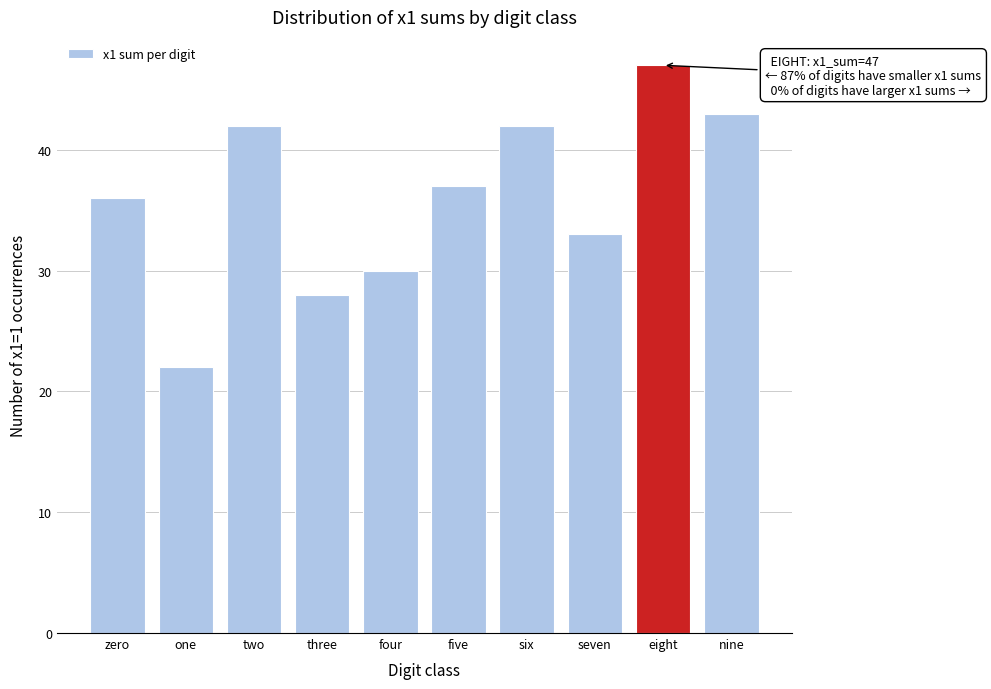

Reading left to right, what are all the values shown in this chart?

36	22	42	28	30	37	42	33	47	43